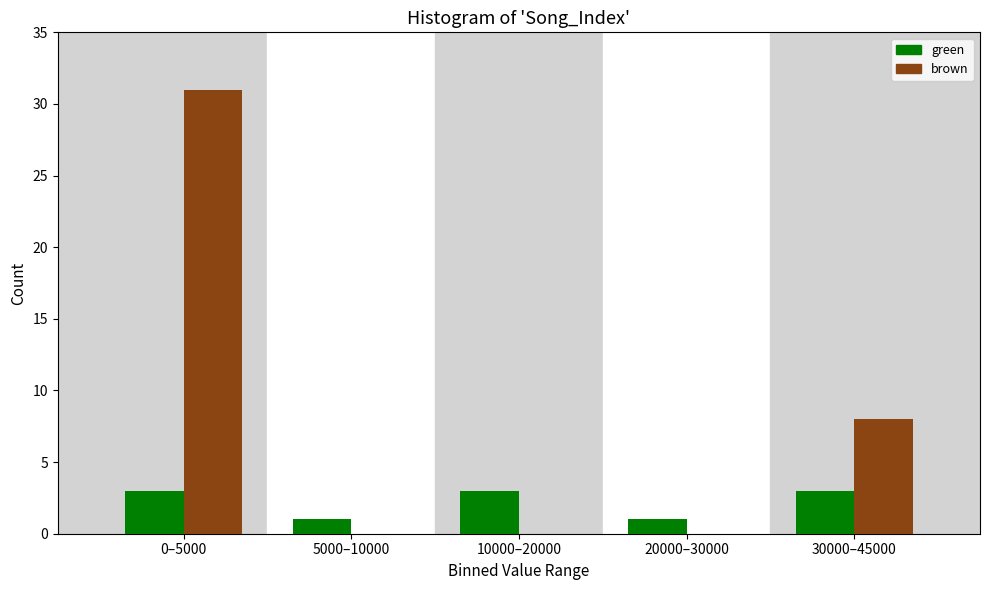

Reading right to left, list all the values displayed in this chart.

green: 30000–45000=3	20000–30000=1	10000–20000=3	5000–10000=1	0–5000=3
brown: 30000–45000=8	20000–30000=0	10000–20000=0	5000–10000=0	0–5000=31